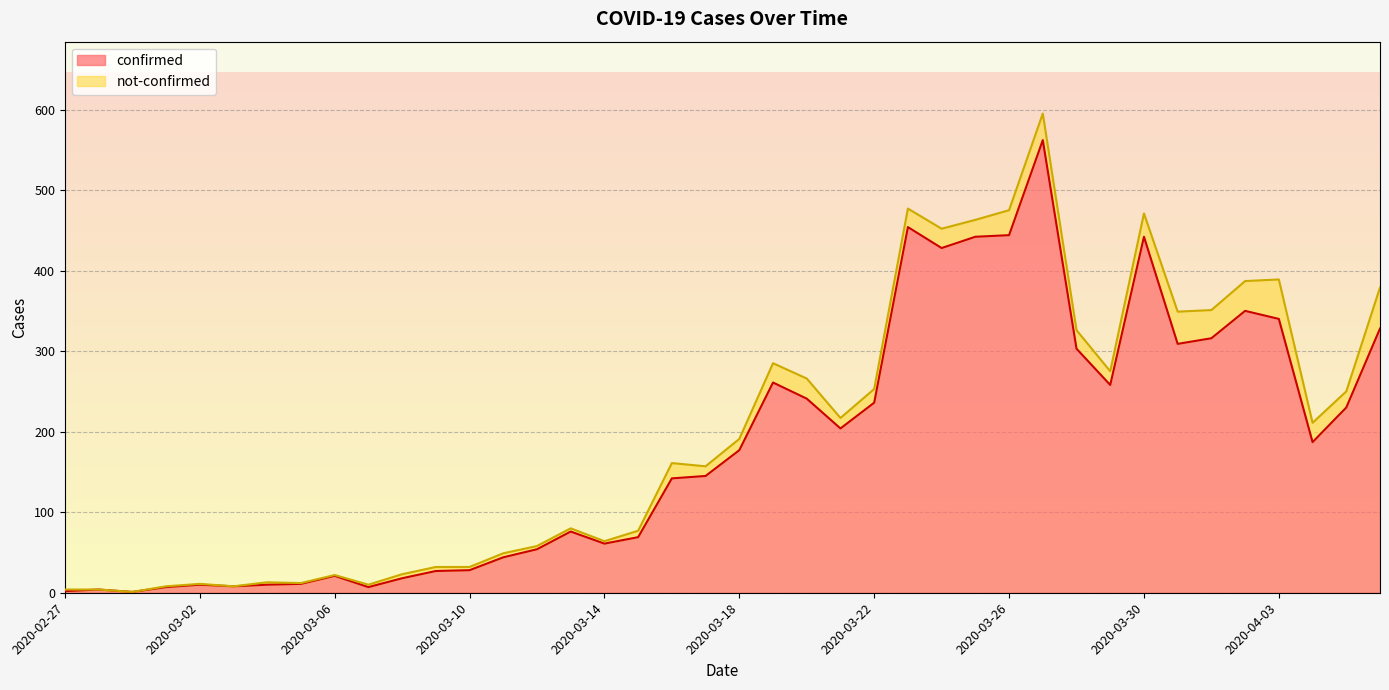

At which category does the chart reach its peak across all series?

2020-03-27